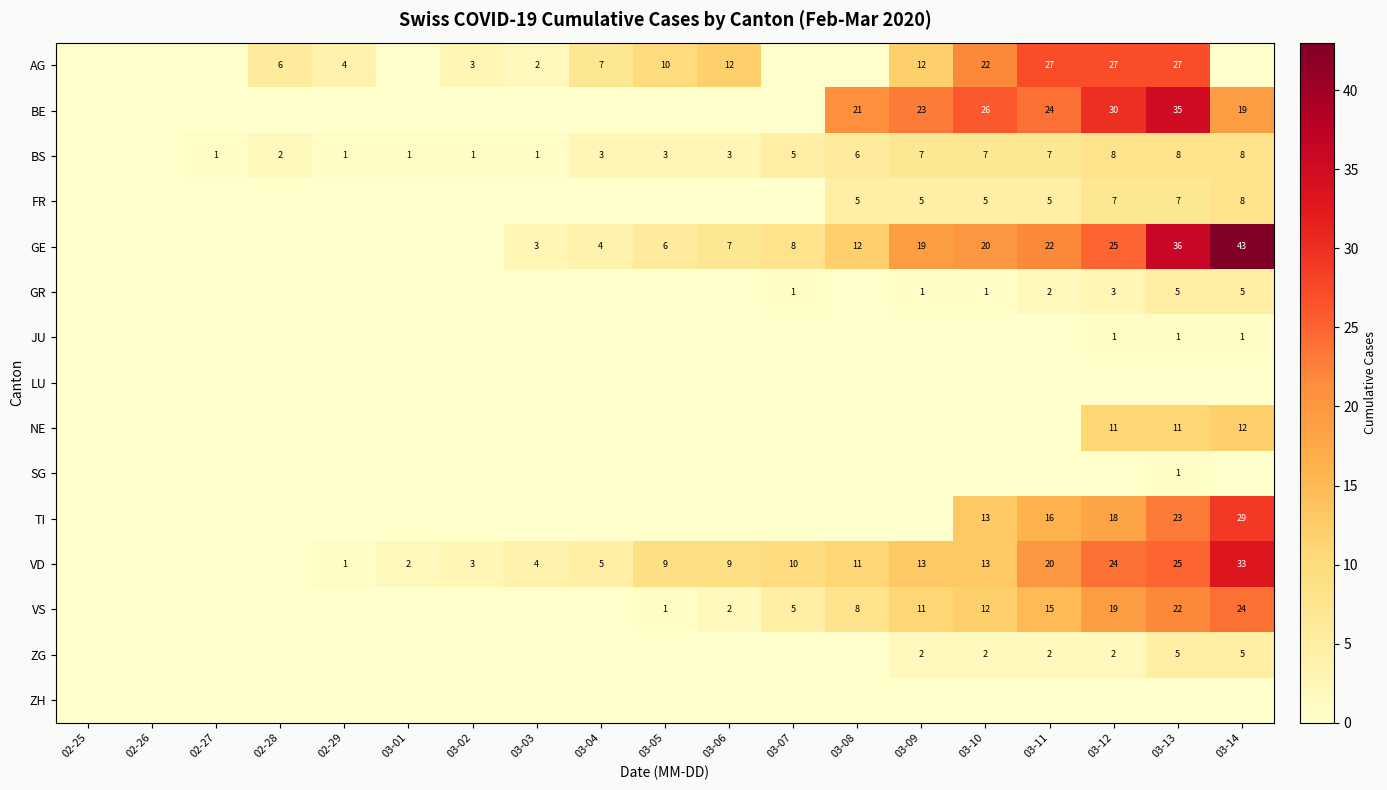

The NE series shows 21 at 03-14. True or false?

False